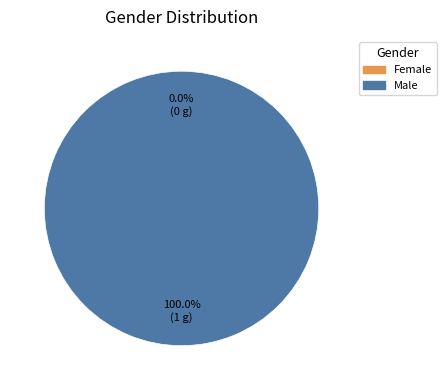

Between Female and Male, which is larger?

Male